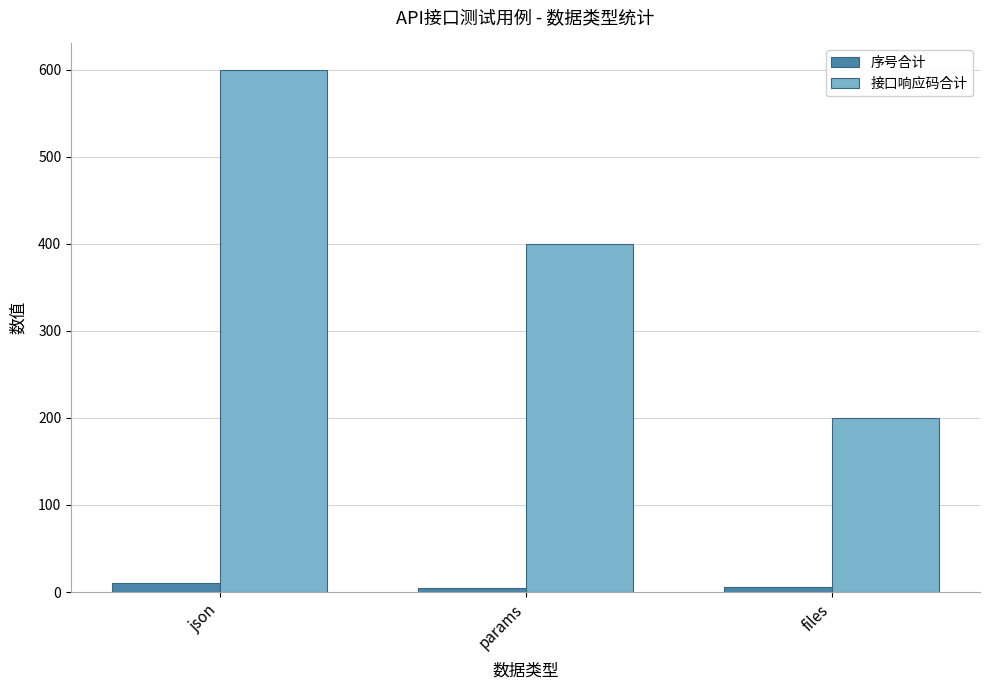

Rank the series at files from highest to lowest value.

接口响应码合计, 序号合计